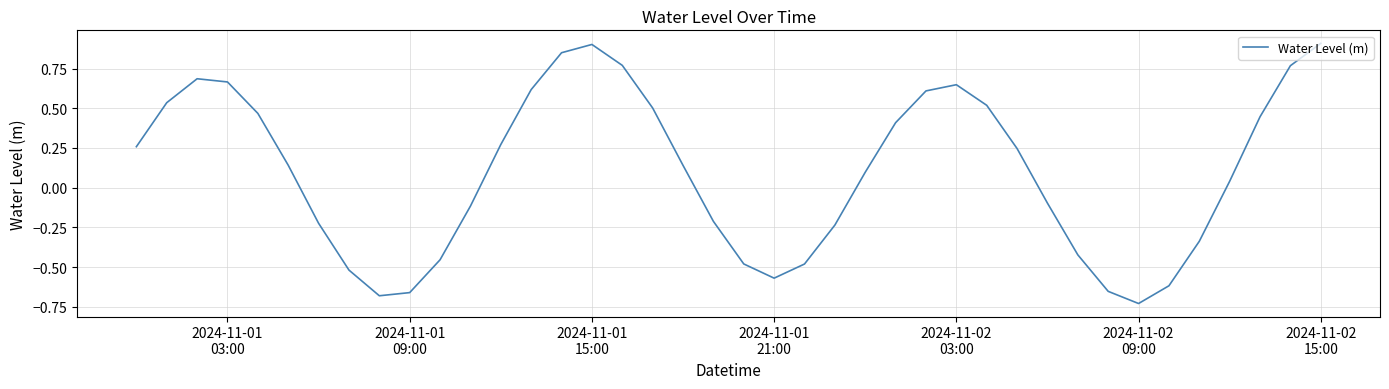

How many categories are shown in the chart?

40